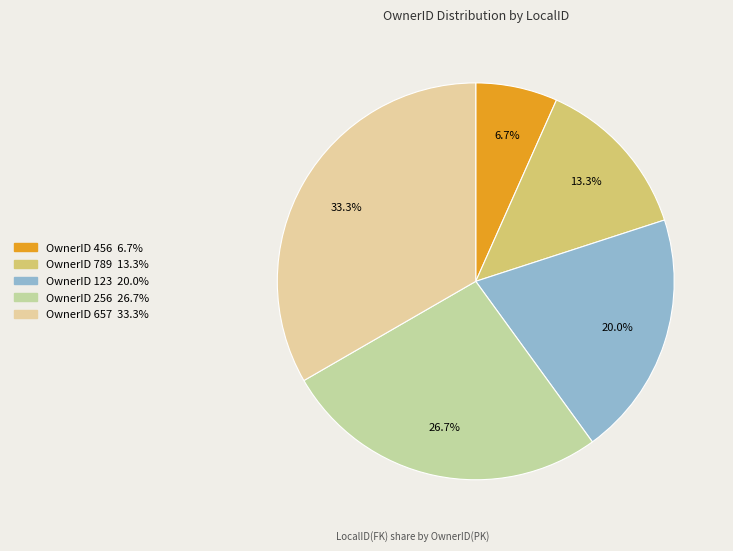

Is there any slice that represents more than half of the pie?

No